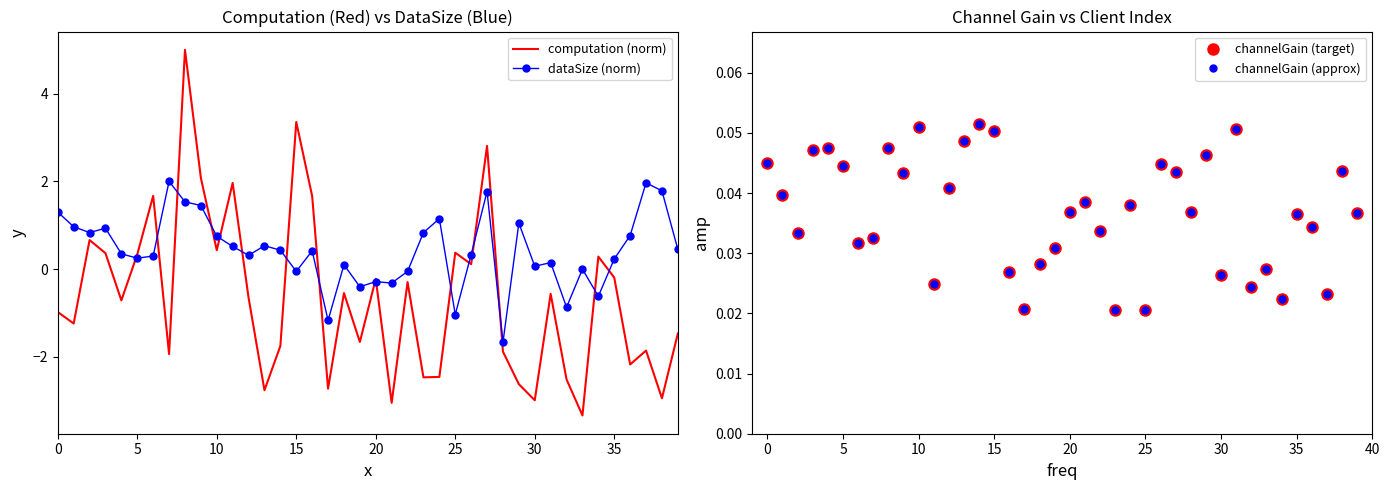

What is the highest value of the computation (norm) series?

5.0